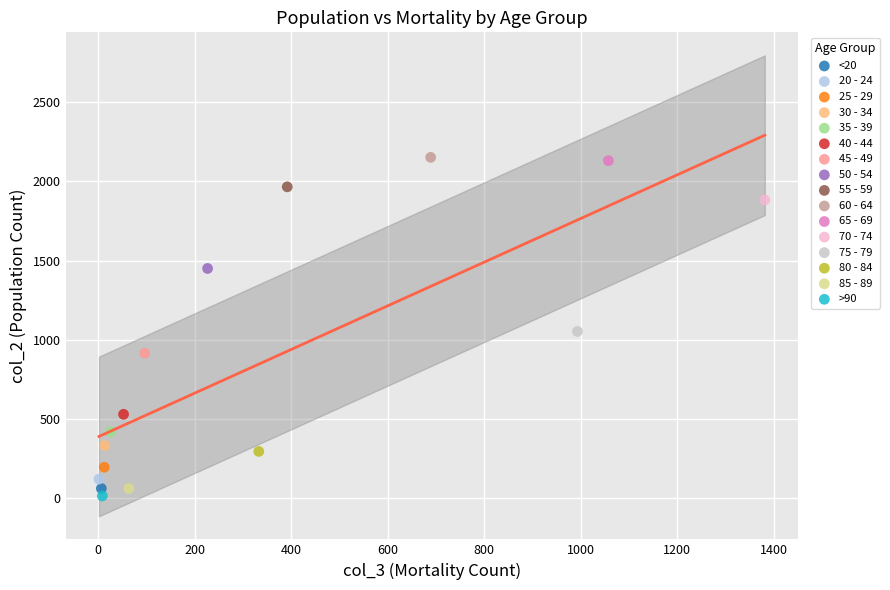

What are all the series names shown in the legend?

<20, 20 - 24, 25 - 29, 30 - 34, 35 - 39, 40 - 44, 45 - 49, 50 - 54, 55 - 59, 60 - 64, 65 - 69, 70 - 74, 75 - 79, 80 - 84, 85 - 89, >90